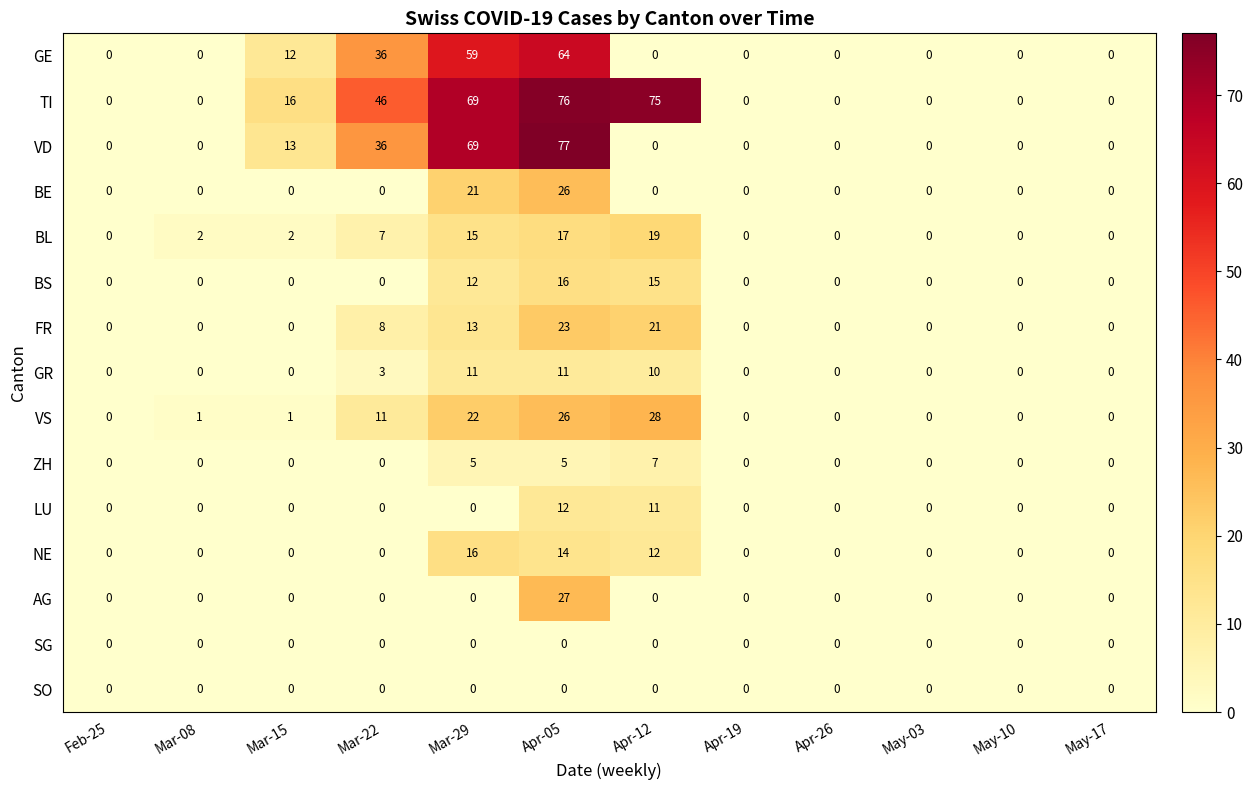

What is the difference between the maximum and minimum values in the FR series?

23